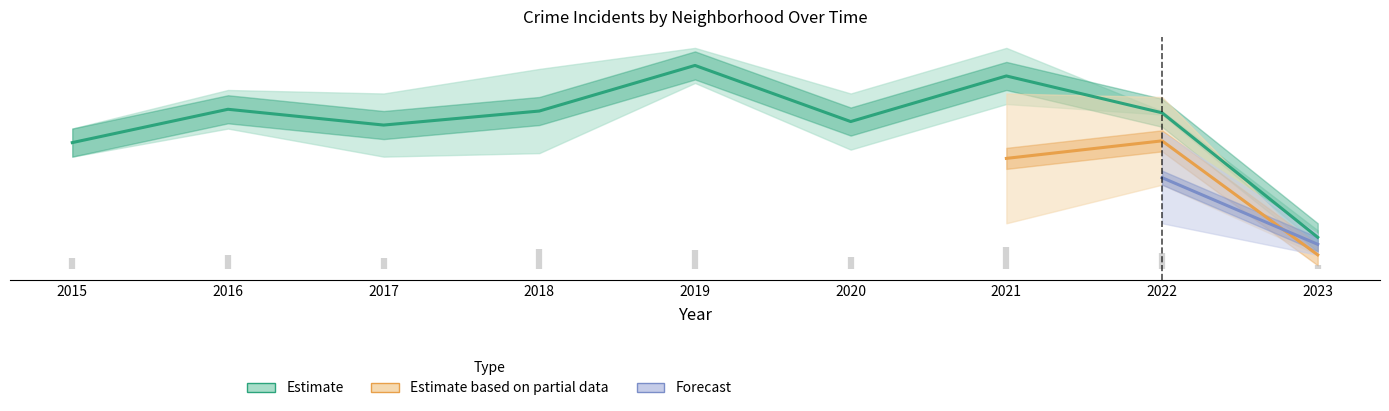

Rank the categories by Grand Crossing value from lowest to highest.

2023, 2020, 2015, 2017, 2018, 2021, 2022, 2016, 2019